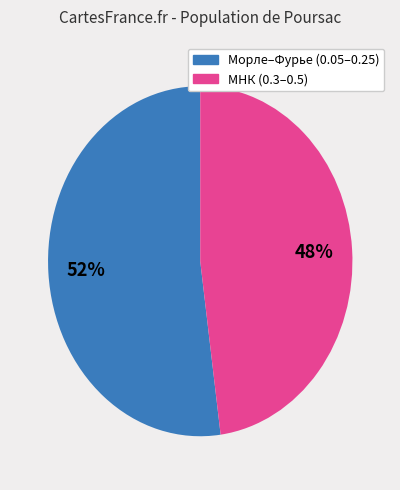

To the nearest percent, what is the difference between the largest and smallest slice percentages?

4%